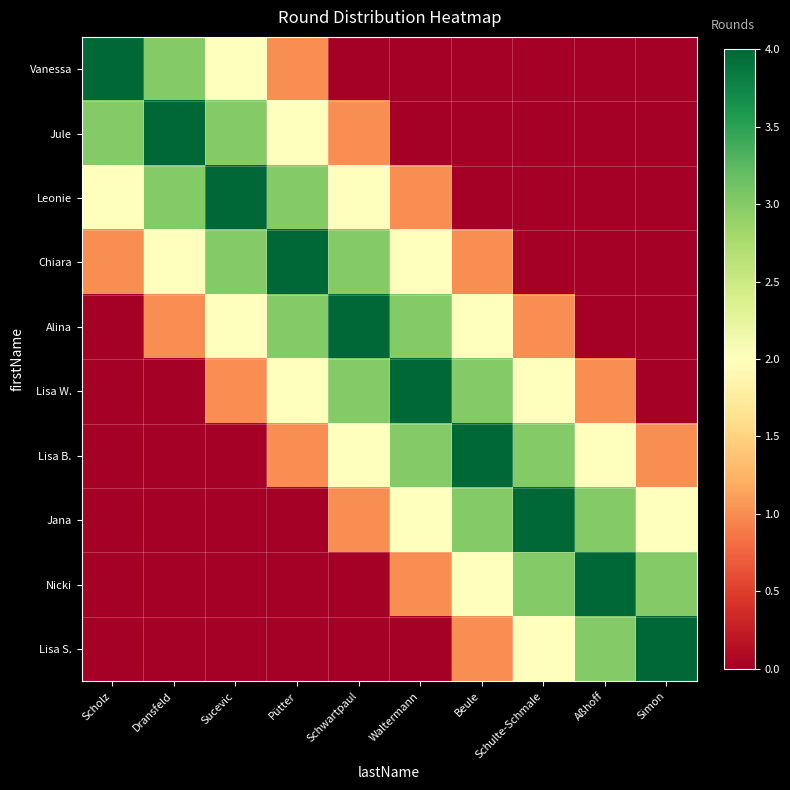

Which series changed the most between Aßhoff and Simon?

Lisa W.